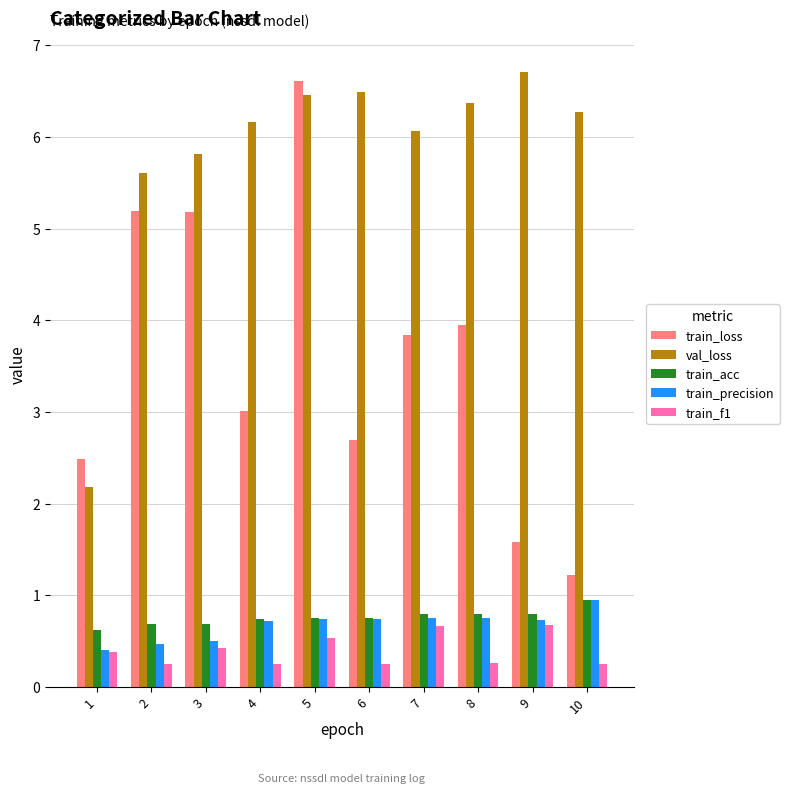

How many bars are there in each group?

5